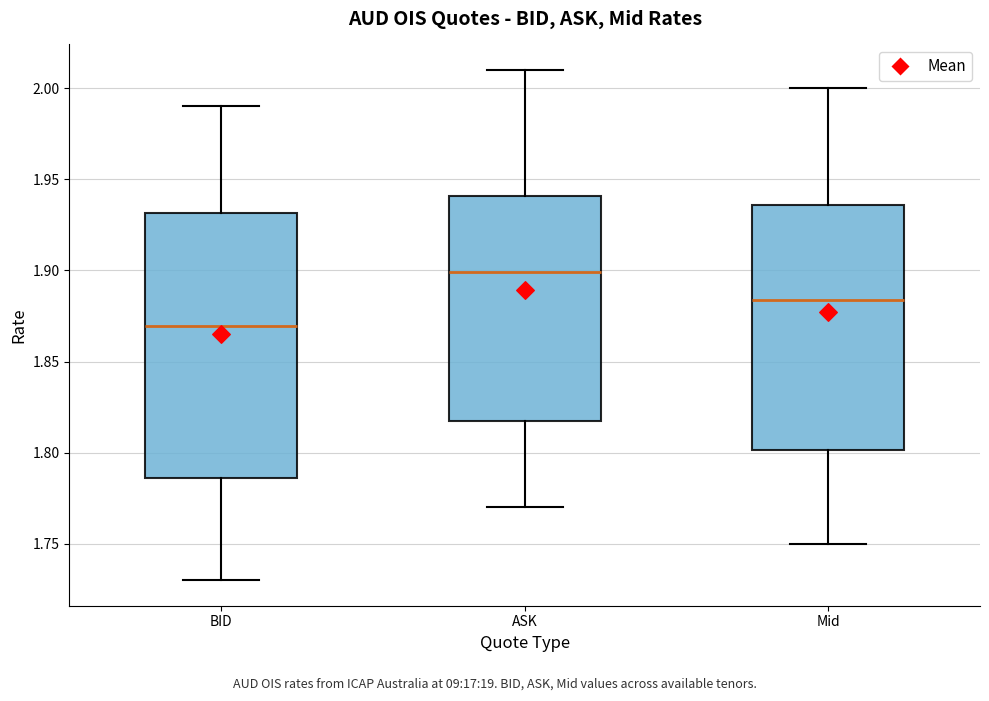

Reading left to right, transcribe this box plot: for each box, give where its median line is, the range the box spans, and where its two whiskers end, as read against the y-axis. The values are not printed on the chart, so give them approximately, as read against the axis.

BID: median 1.870, box 1.785 to 1.930, whiskers 1.730 to 1.990
ASK: median 1.900, box 1.820 to 1.940, whiskers 1.770 to 2.010
Mid: median 1.885, box 1.800 to 1.935, whiskers 1.750 to 2.000